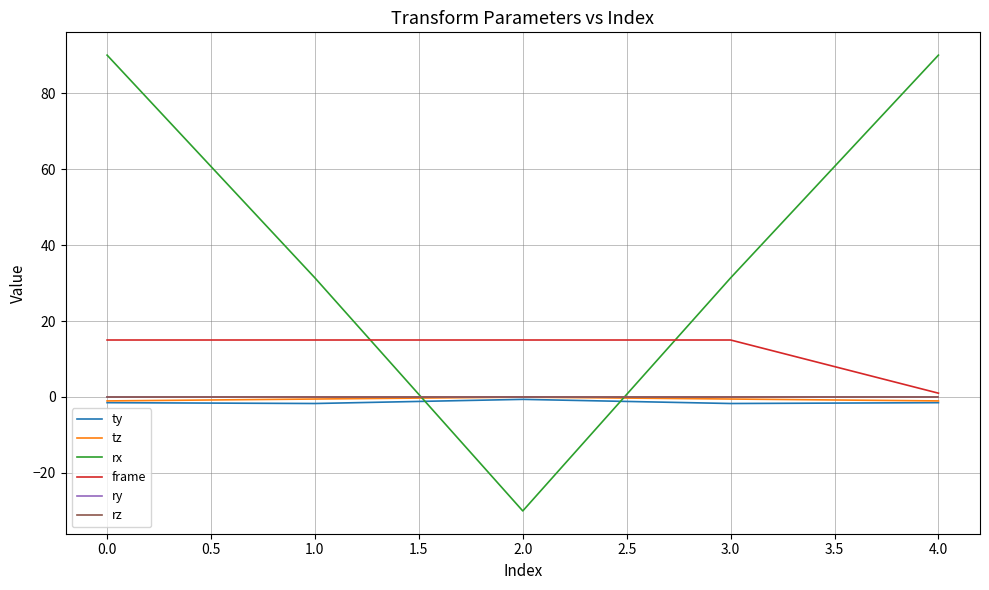

Does the chart display data point markers on the line(s)?

No